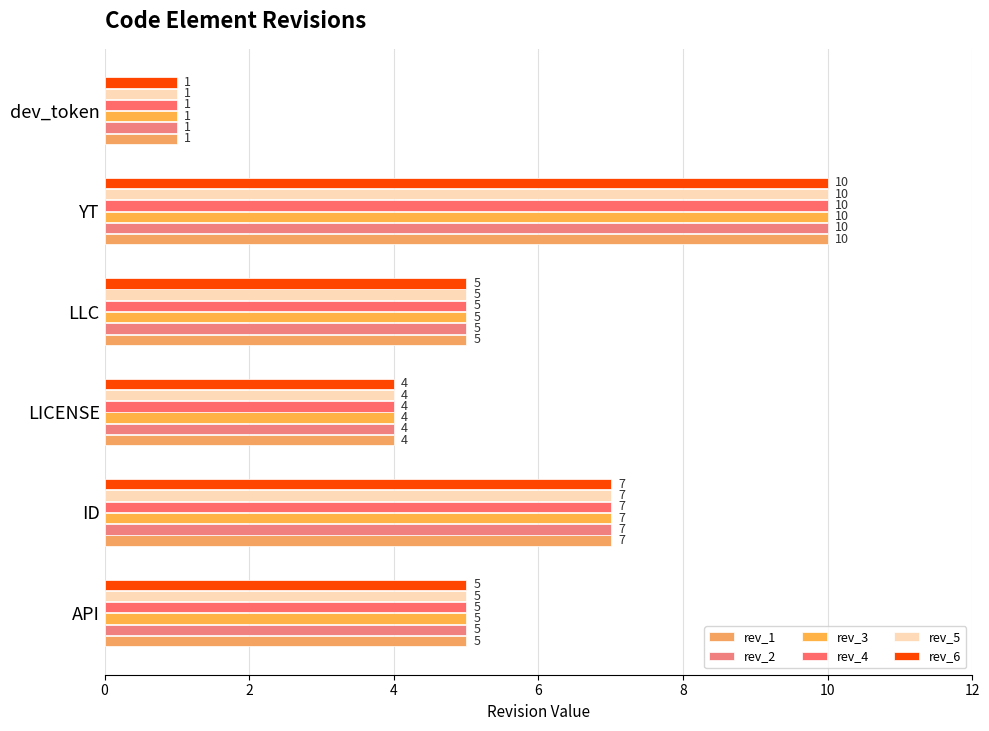

How many distinct data groups are displayed?

6